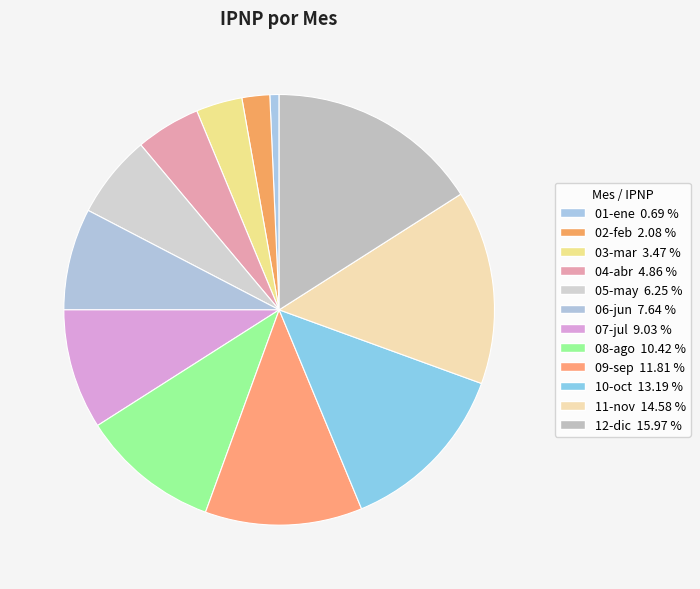

Is it true that 09-sep is 12% of the pie?

True